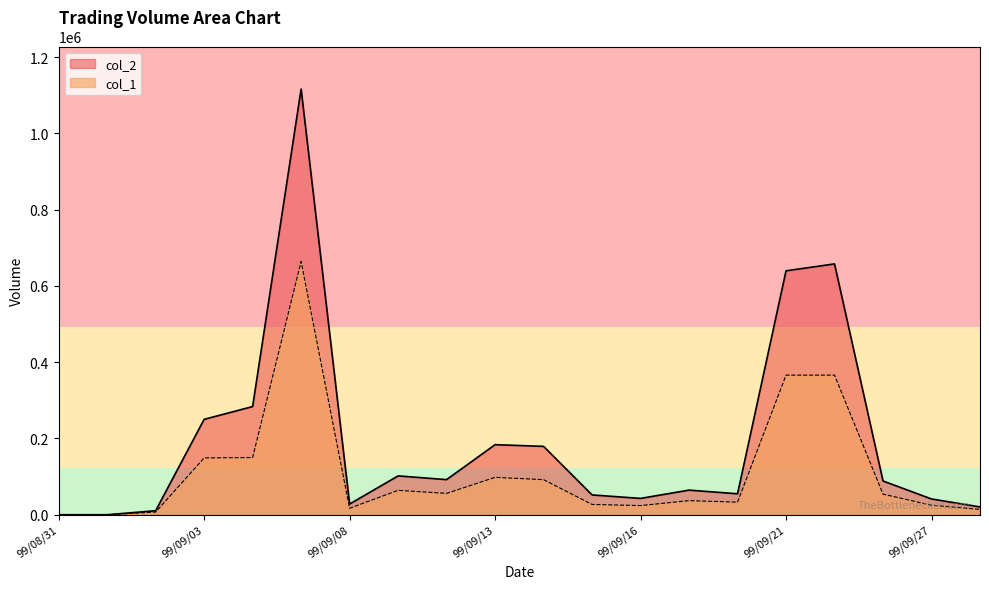

Read the col_2 value at 99/09/10, to the nearest 10.

92050